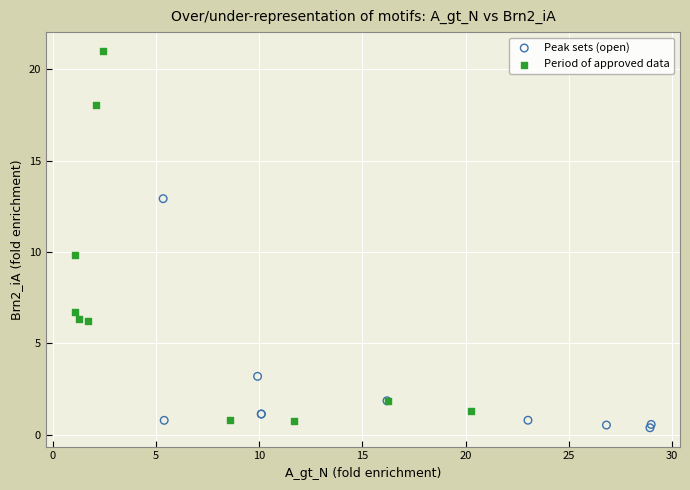

What are all the series names shown in the legend?

Peak sets (open), Period of approved data